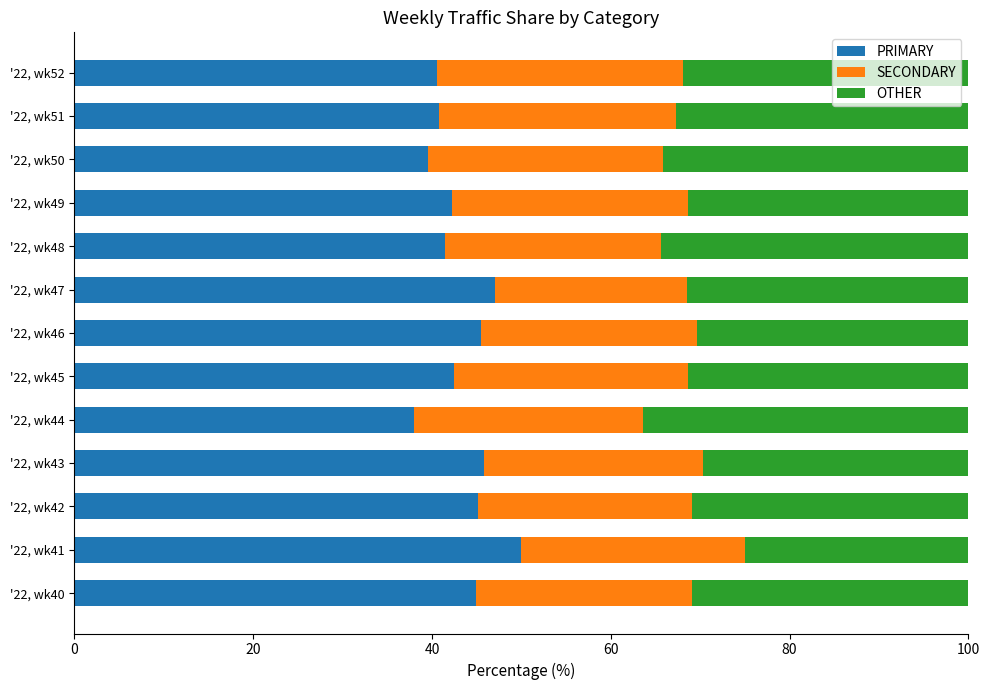

How many series are shown in this chart?

3